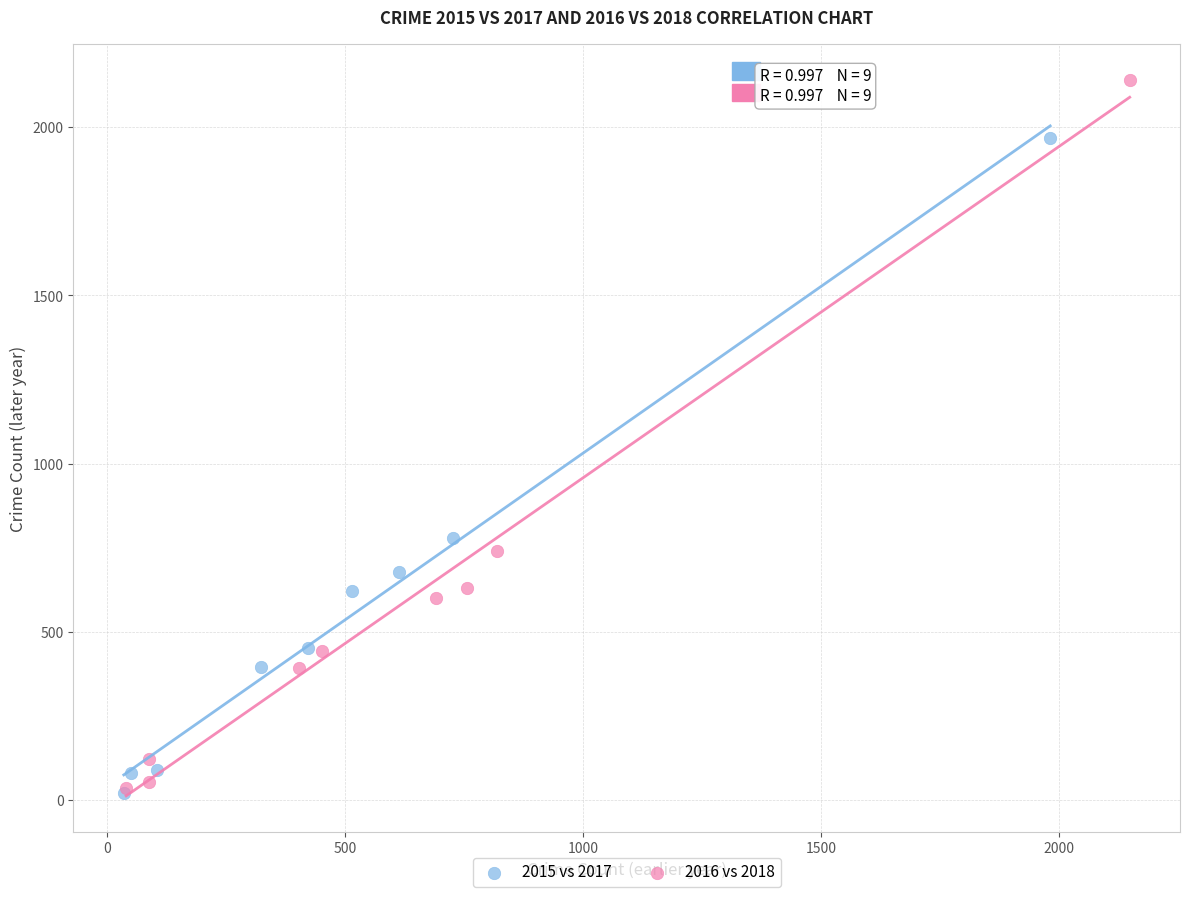

What are all the series names shown in the legend?

2015 vs 2017, 2016 vs 2018